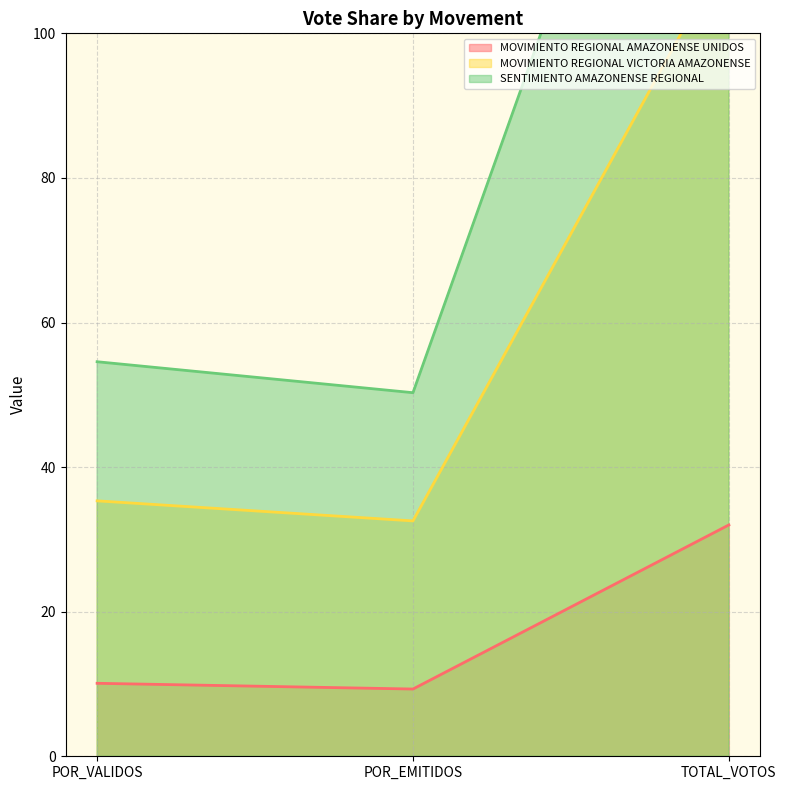

At how many categories does at least one series exceed 144?

1